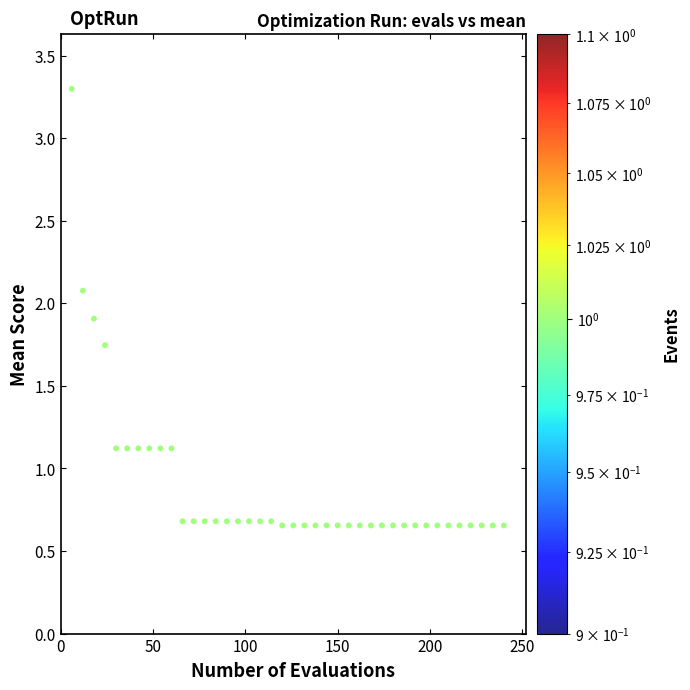

What is the range of Y values (max minus min)?

2.6